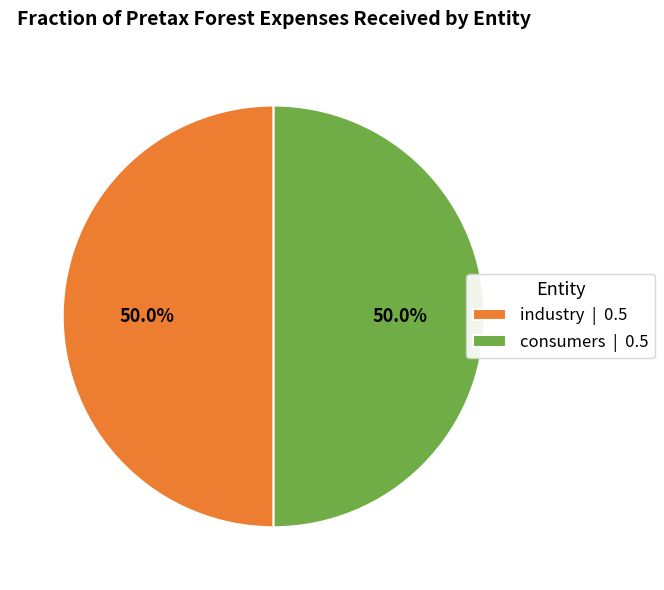

What is the ratio of the value at industry | 0.5 to the value at consumers | 0.5?

1.0